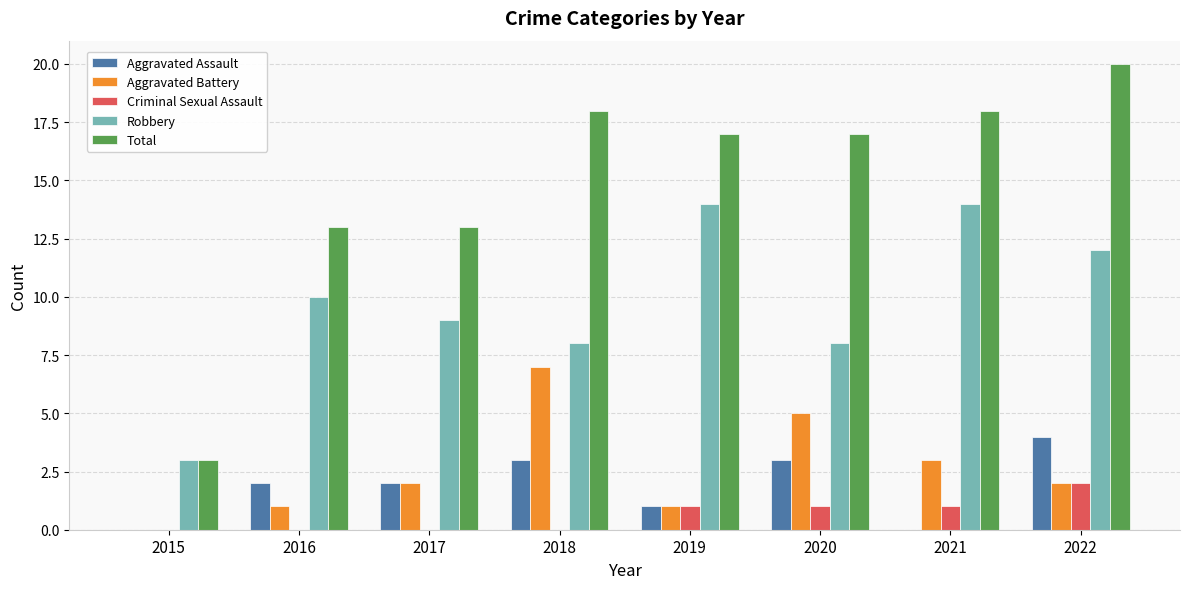

Is it true that Criminal Sexual Assault equals 0 at 2017?

True